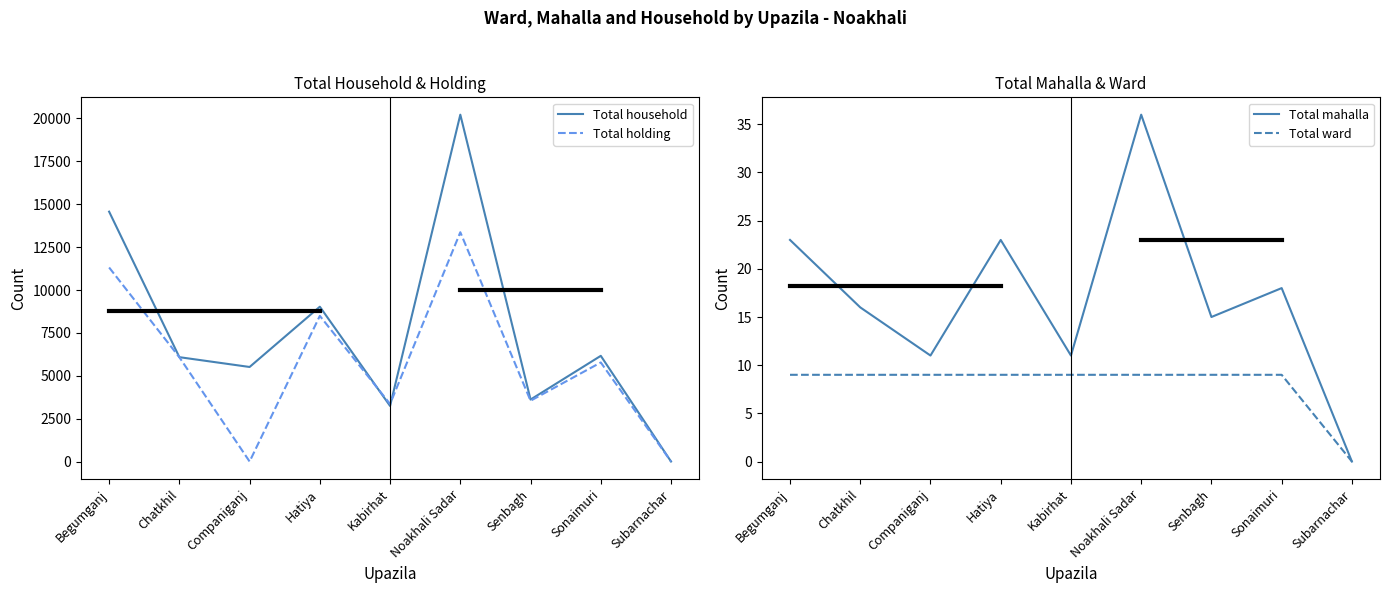

Does the chart display data point markers on the line(s)?

No